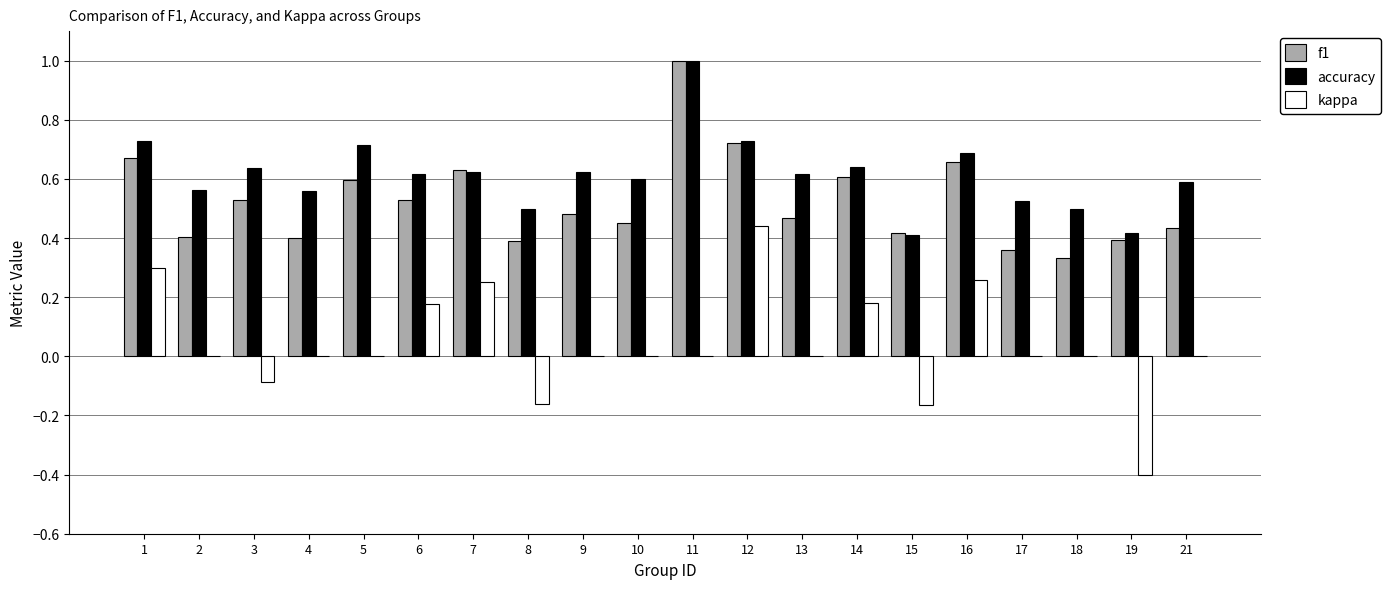

How many groups of bars are there?

20